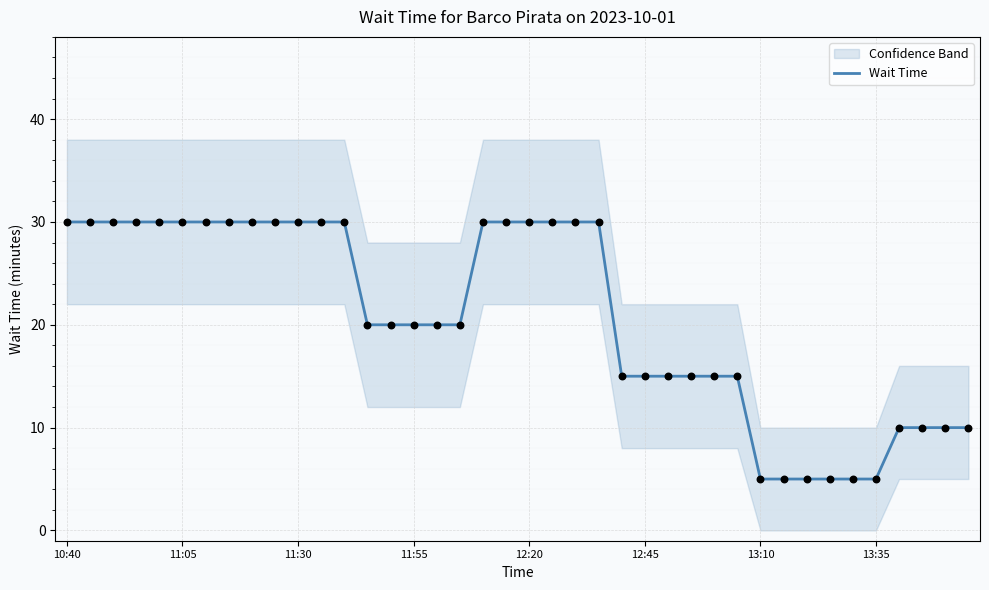

What is the highest value of the Wait Time series?

30